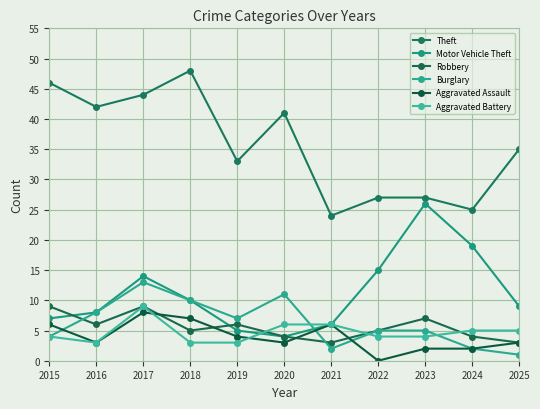

Reading right to left, what are all the values shown in this chart?

Theft: 35	25	27	27	24	41	33	48	44	42	46
Motor Vehicle Theft: 9	19	26	15	6	4	5	10	14	8	7
Robbery: 3	4	7	5	3	4	6	5	9	6	9
Burglary: 1	2	5	5	2	11	7	10	13	8	4
Aggravated Assault: 3	2	2	0	6	3	4	7	8	3	6
Aggravated Battery: 5	5	4	4	6	6	3	3	9	3	4